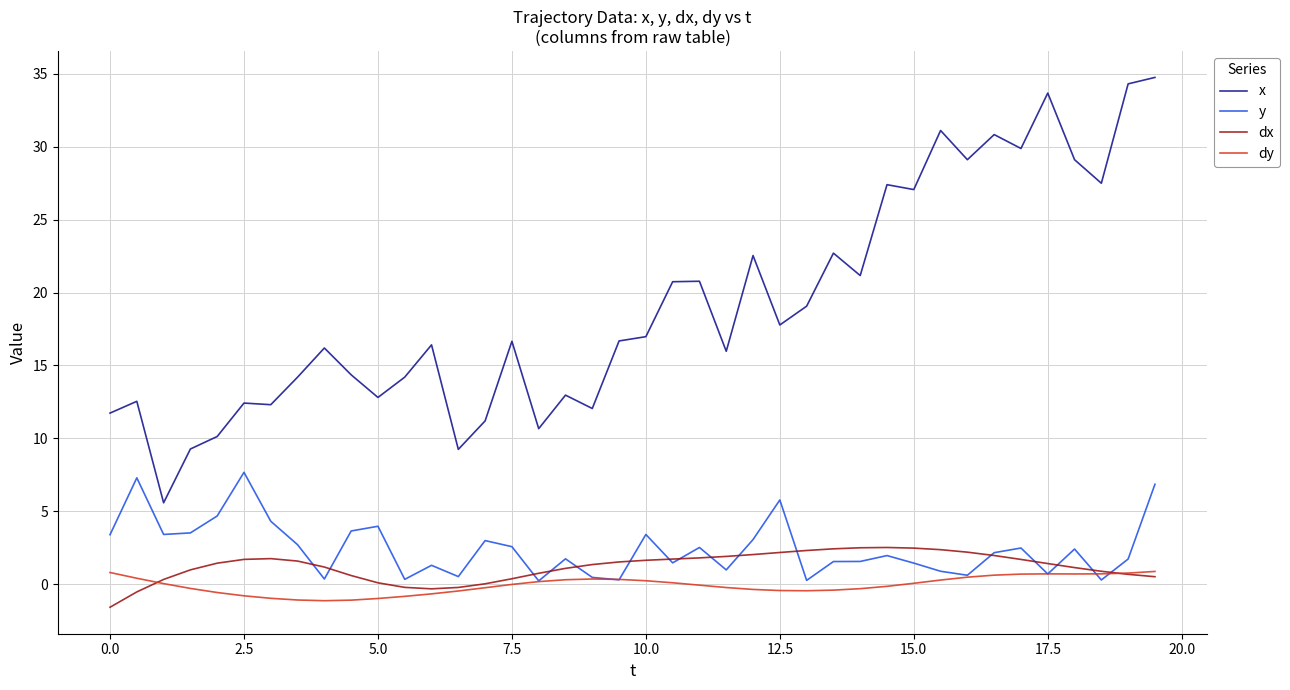

Which series has the largest total across all categories?

x